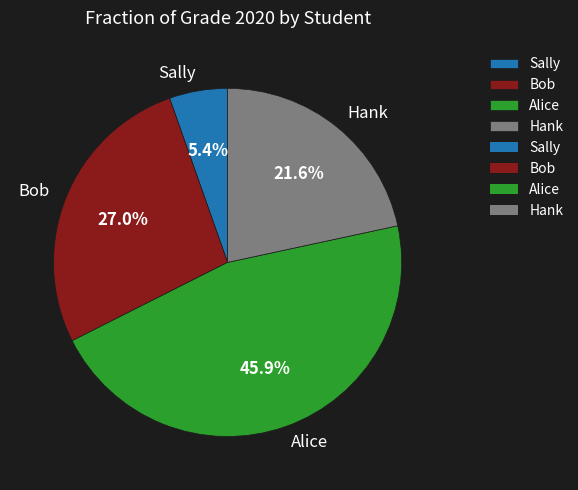

Does any single category account for the majority?

No